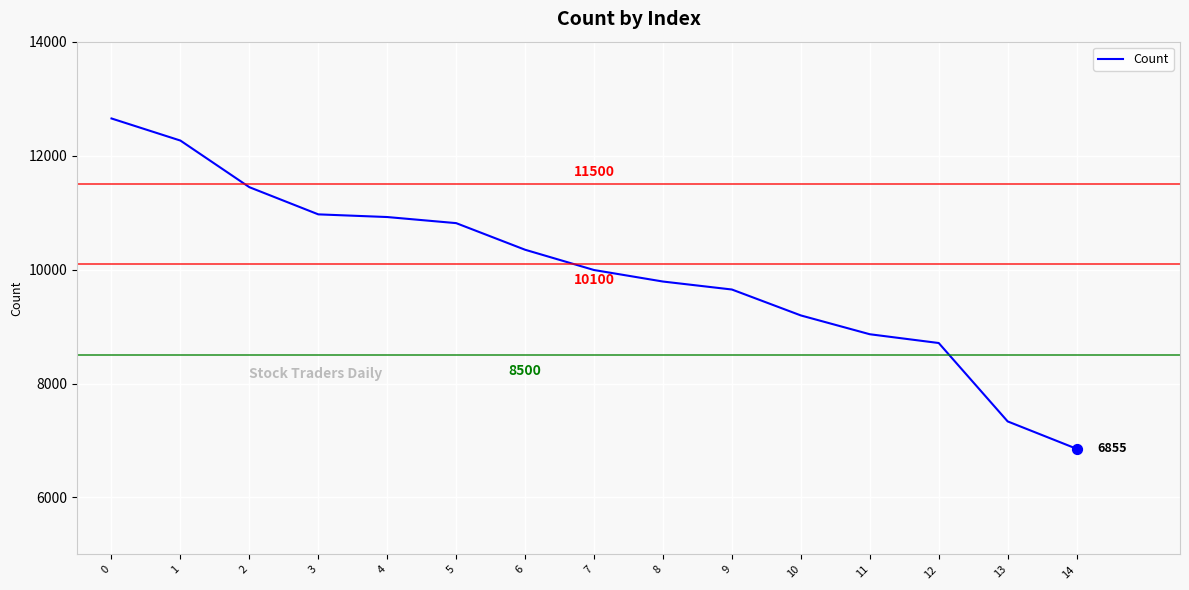

What is the change in value from 2 to 3?

-477